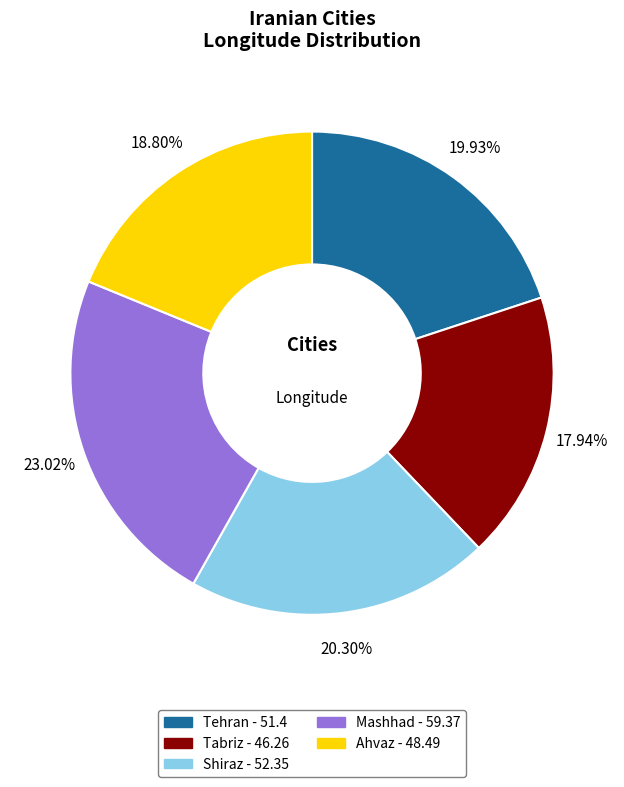

The Ahvaz slice represents 19% of the pie. True or false?

True